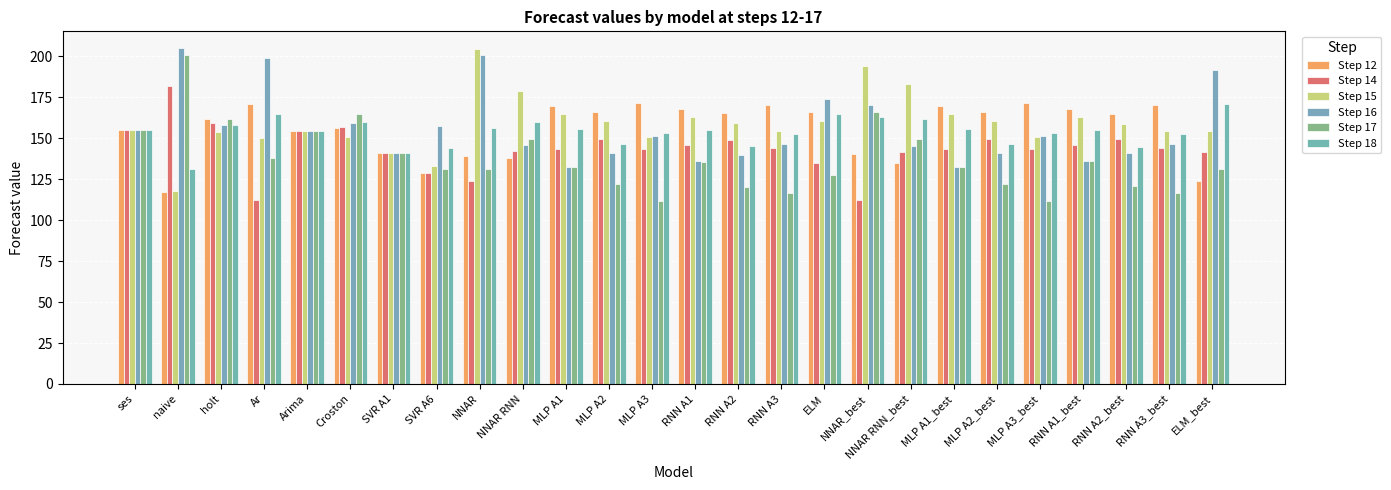

How many series are shown in this chart?

6